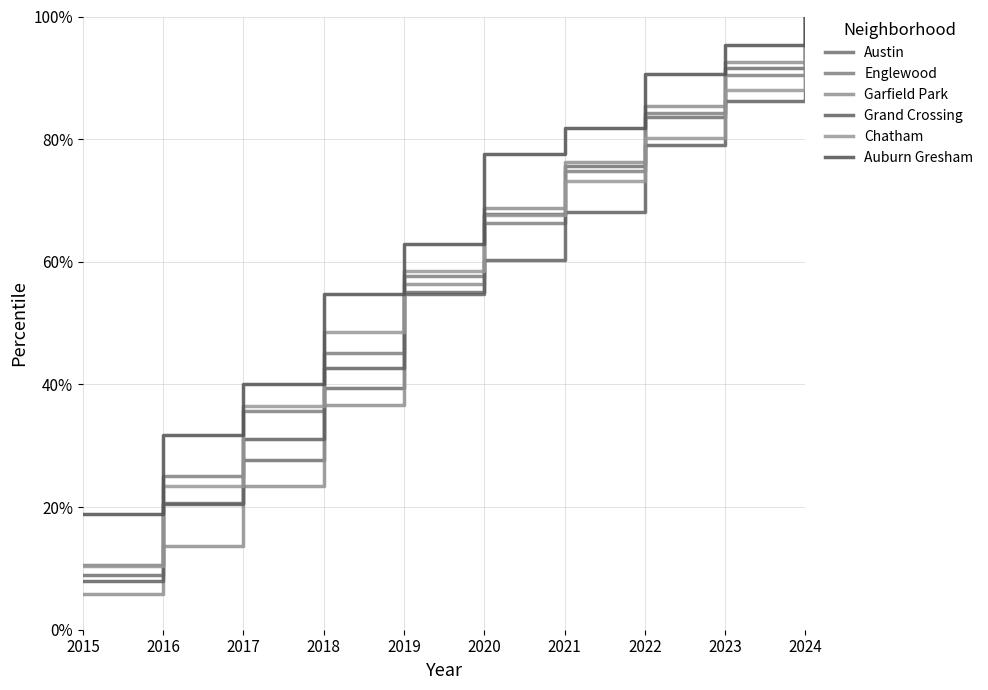

Is the value of Garfield Park at 2015 greater than the value of Chatham at 2018?

No